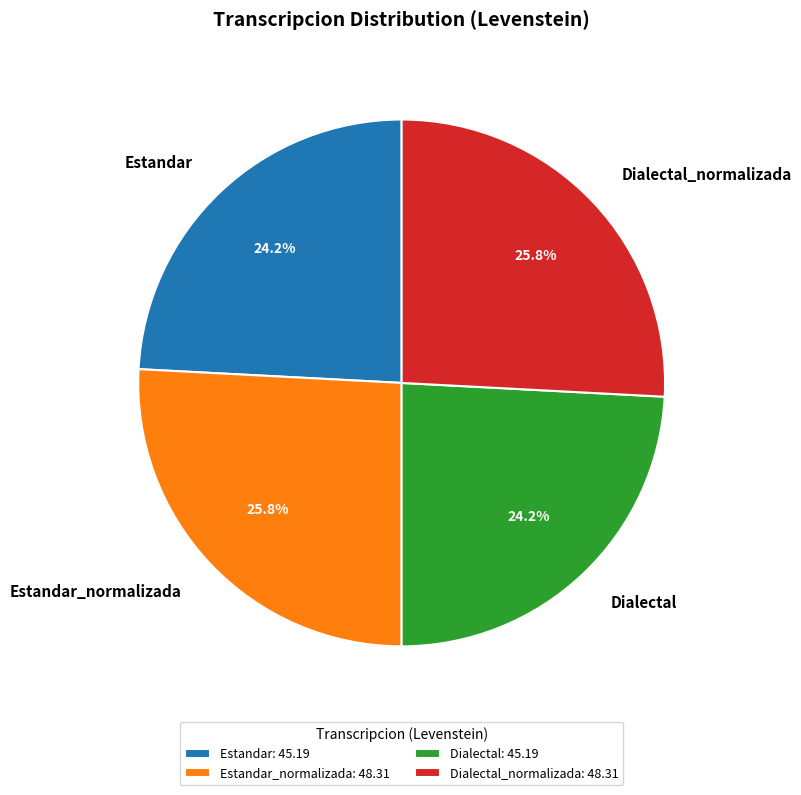

The Dialectal_normalizada slice represents 13% of the pie. True or false?

False